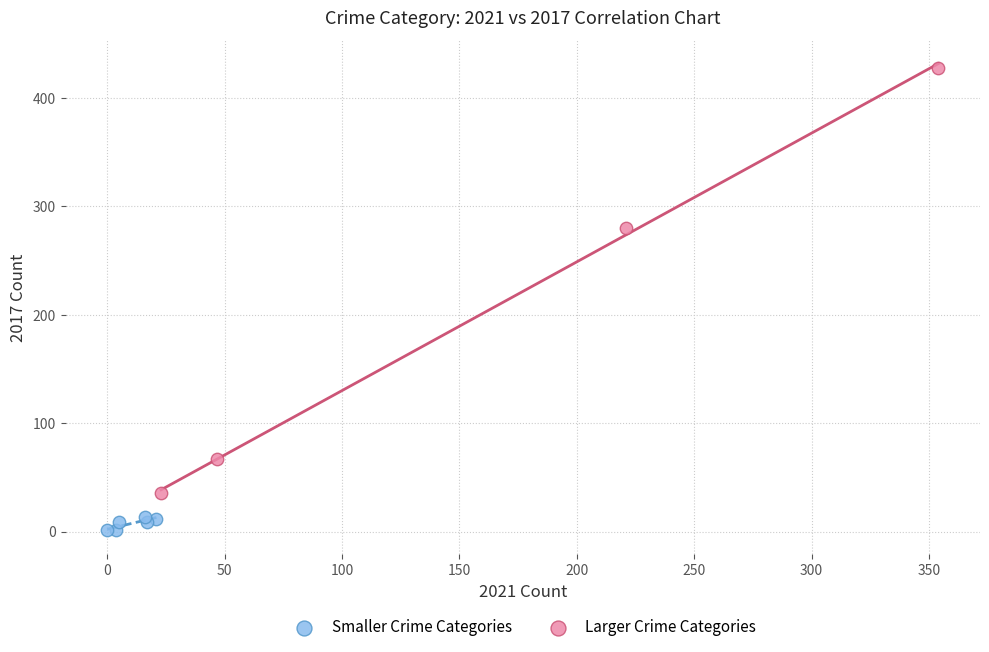

What are all the series names shown in the legend?

Smaller Crime Categories, Larger Crime Categories